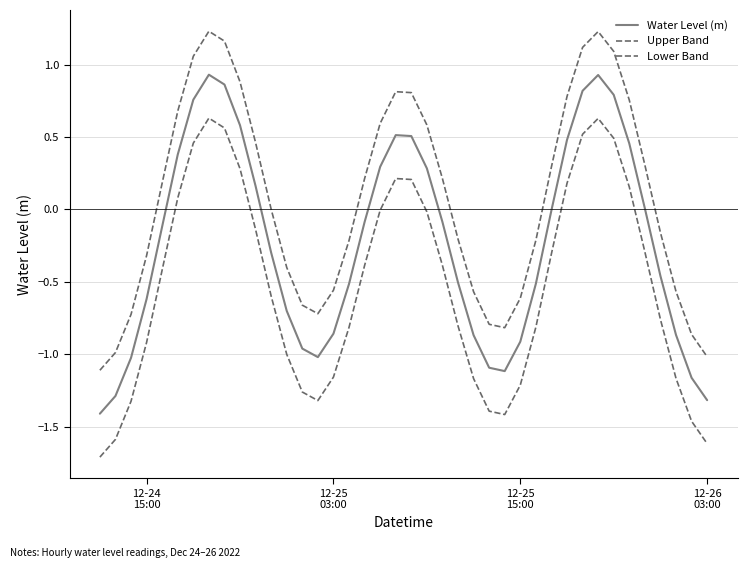

How many distinct data groups are displayed?

3